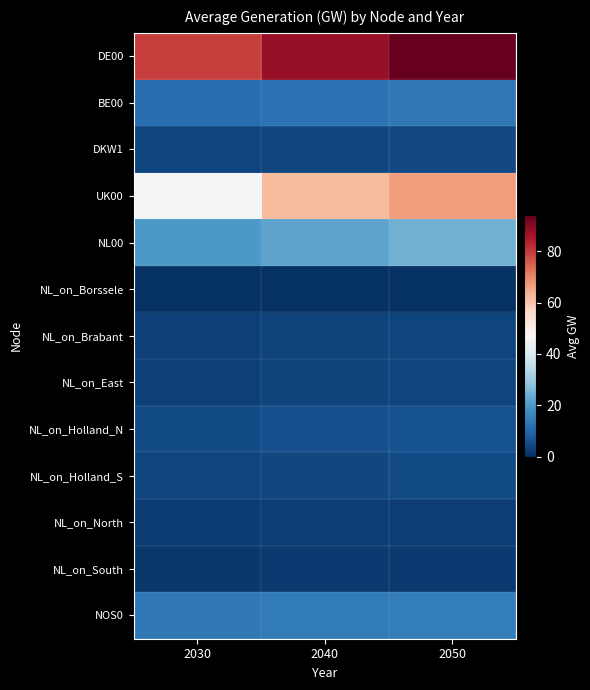

What is the spread (max minus min) of values at 2050?

93.5